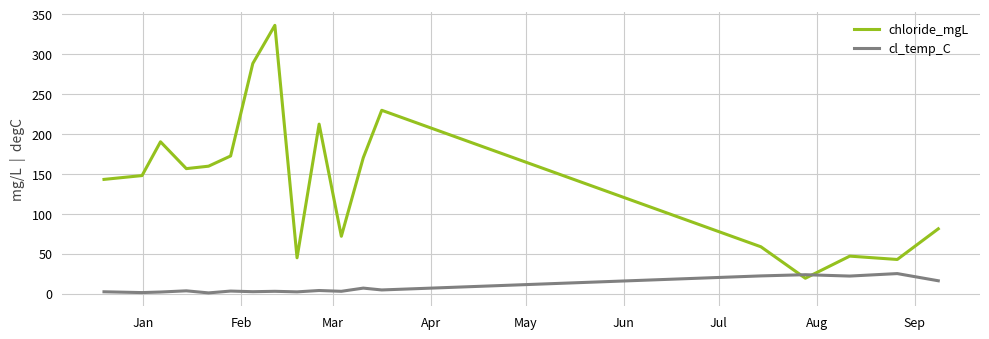

In chloride_mgL, how many points are higher than both neighbors (excluding endpoints)?

5